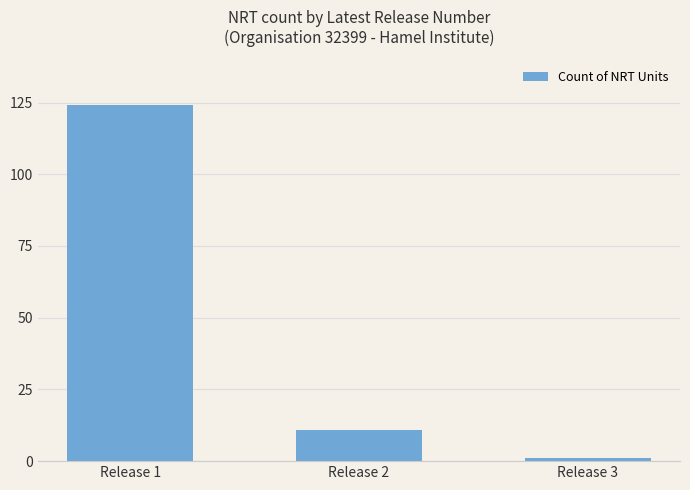

Which category has the lowest value across all series?

Release 3